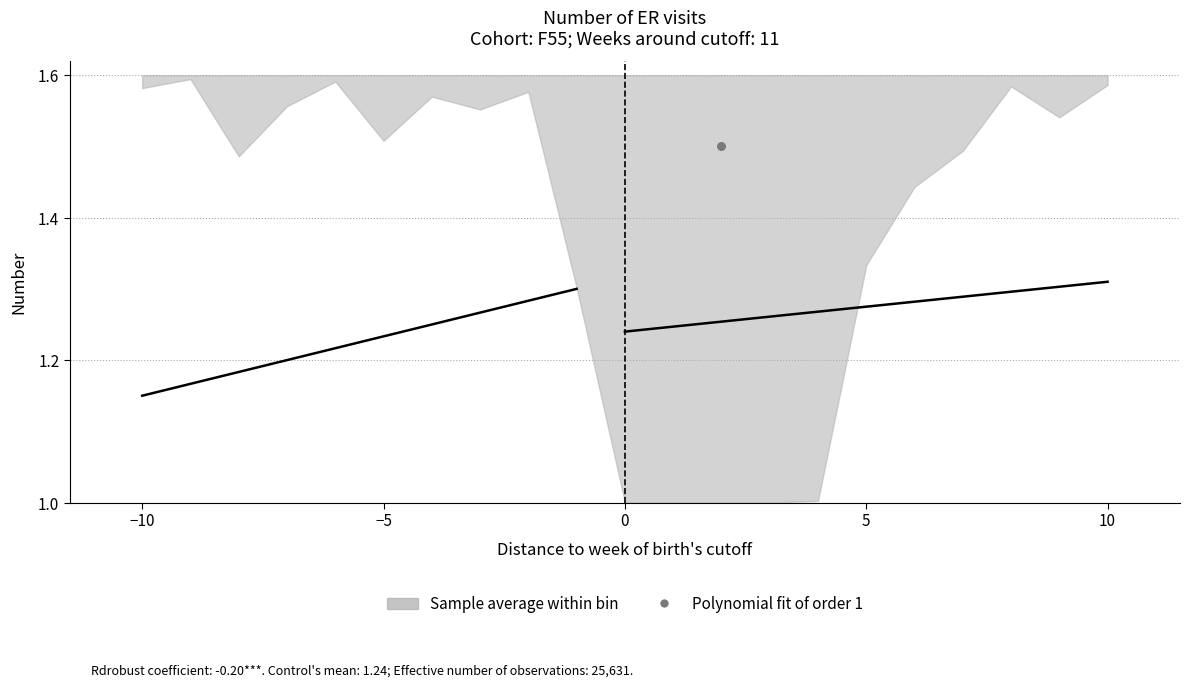

Which has a higher value, 0 or 5?

5